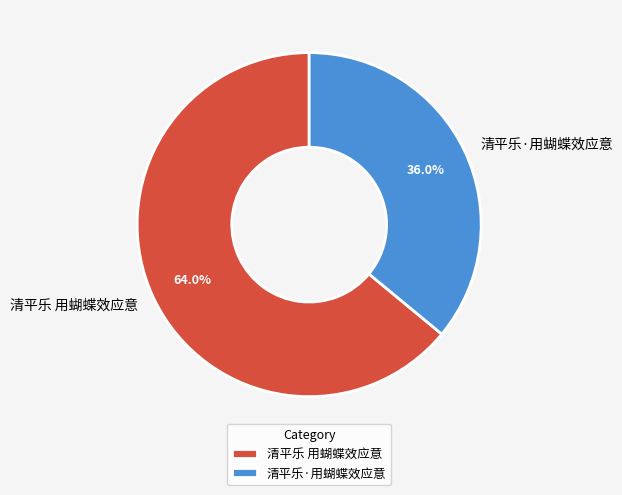

Count the number of slices in the pie.

2